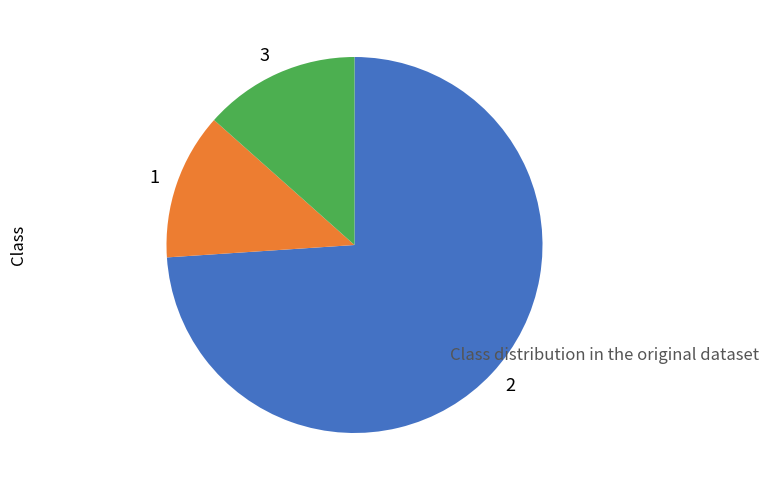

True or false: 1 accounts for 5% of the total.

False